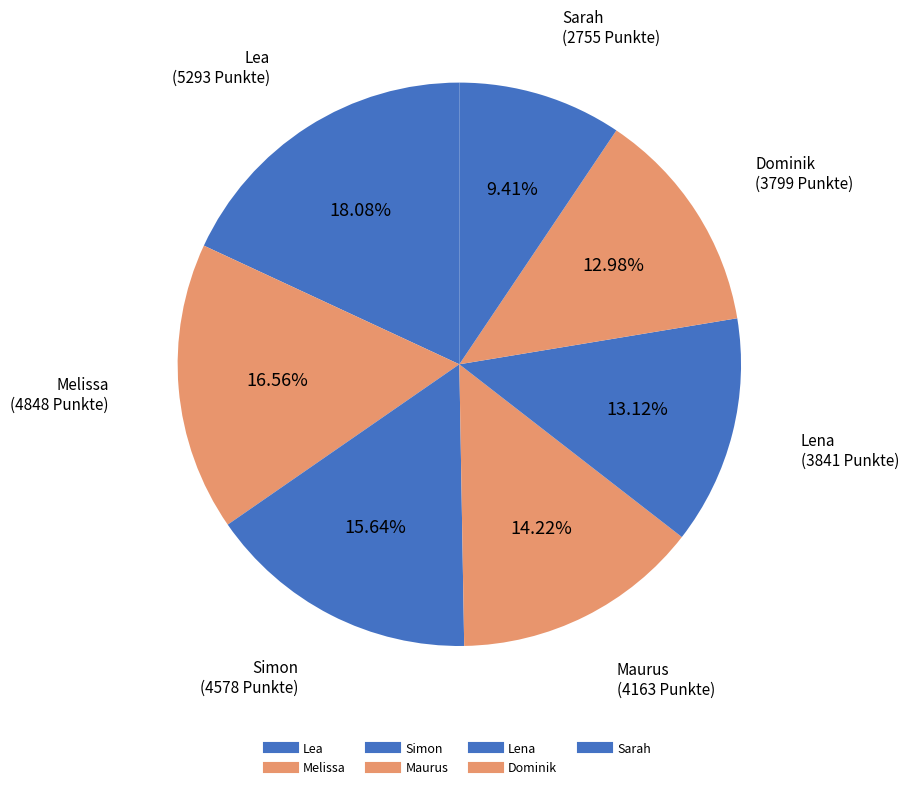

How many segments does this pie chart have?

7